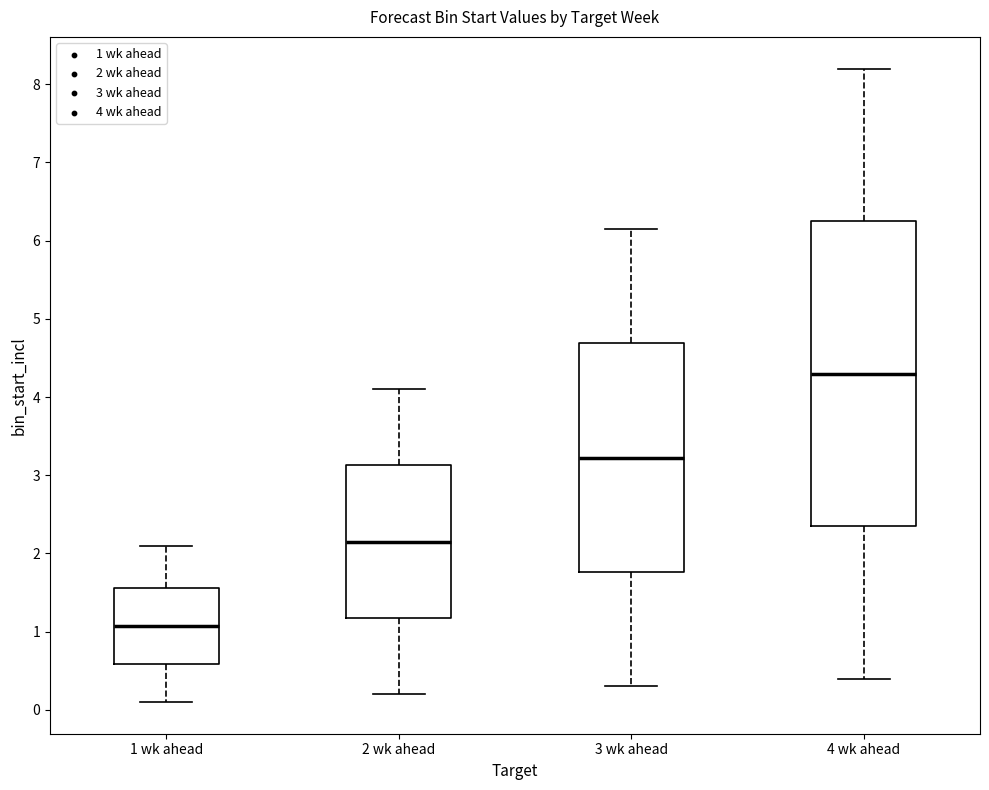

Reading left to right, read every box against the y-axis: the position of its median line, the range the box covers, and the ends of its whiskers. The values are not printed on the chart, so give them approximately, as read against the axis.

1 wk ahead: median 1.1, box 0.6 to 1.6, whiskers 0.1 to 2.1
2 wk ahead: median 2.2, box 1.2 to 3.1, whiskers 0.2 to 4.1
3 wk ahead: median 3.2, box 1.8 to 4.7, whiskers 0.3 to 6.2
4 wk ahead: median 4.3, box 2.4 to 6.3, whiskers 0.4 to 8.2